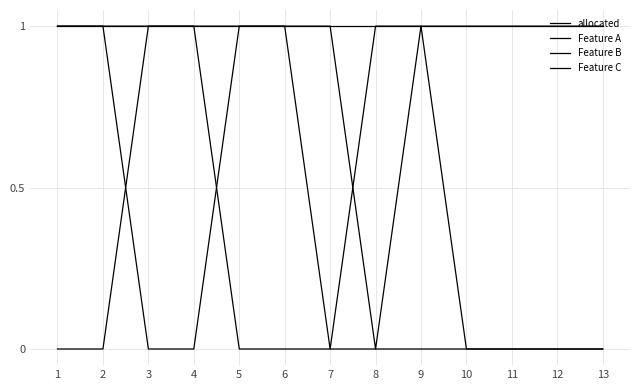

Does the chart have visible grid lines?

Yes